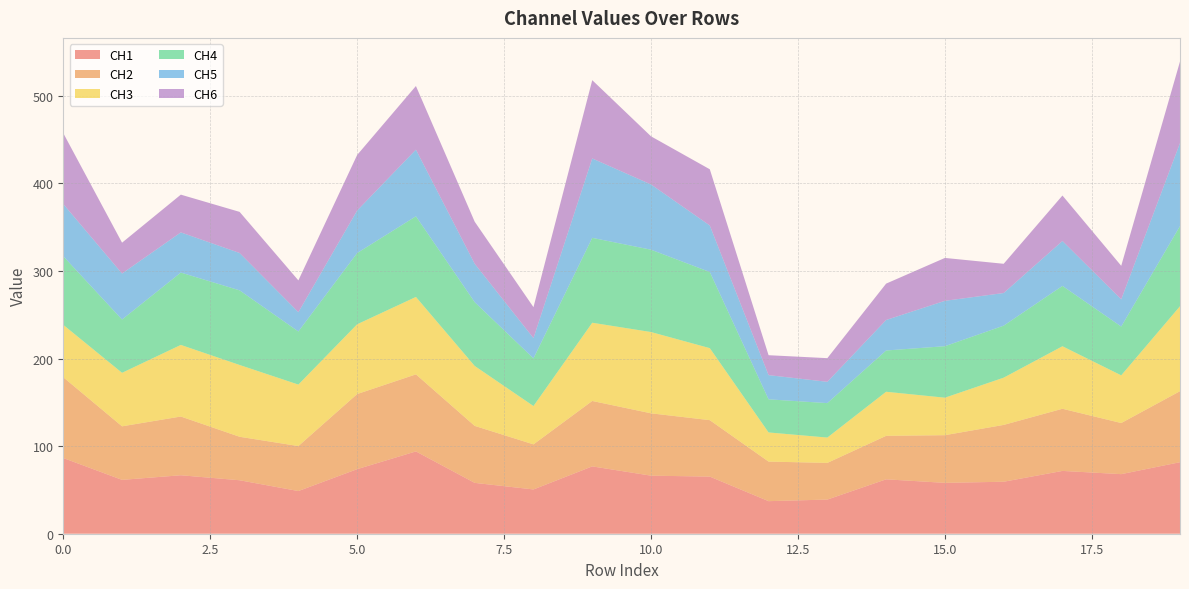

Reading left to right, extract all data points from this chart.

CH1: 0=86.4	1=61.5	2=66.7	3=61.1	4=48.7	5=73.7	6=94.0	7=58.1	8=50.6	9=76.9	10=66.3	11=65.2	12=37.2	13=39.0	14=62.1	15=58.1	16=59.4	17=71.7	18=68.0	19=81.7
CH2: 0=92.2	1=61.1	2=67.0	3=49.6	4=51.3	5=85.7	6=88.0	7=65.0	8=51.5	9=74.7	10=71.2	11=64.4	12=45.2	13=41.8	14=49.6	15=54.4	16=64.9	17=70.9	18=58.3	19=81.1
CH3: 0=59.8	1=61.1	2=81.8	3=82.0	4=70.2	5=79.7	6=88.4	7=68.4	8=43.8	9=89.3	10=92.8	11=82.2	12=33.3	13=28.9	14=50.3	15=42.8	16=53.9	17=71.4	18=54.4	19=97.0
CH4: 0=78.3	1=60.8	2=82.6	3=85.2	4=60.6	5=81.3	6=92.1	7=72.8	8=54.4	9=96.9	10=94.0	11=86.9	12=37.8	13=39.3	14=47.1	15=58.8	16=59.4	17=68.9	18=55.7	19=91.5
CH5: 0=59.6	1=52.5	2=45.9	3=42.7	4=22.1	5=48.5	6=76.1	7=43.8	8=23.2	9=90.7	10=74.5	11=53.1	12=27.6	13=24.3	14=34.8	15=51.8	16=37.3	17=51.3	18=31.1	19=94.8
CH6: 0=80.9	1=35.2	2=43.1	3=46.9	4=36.3	5=63.4	6=72.7	7=48.0	8=35.3	9=89.4	10=54.9	11=64.2	12=22.7	13=27.0	14=41.5	15=49.0	16=33.4	17=51.9	18=38.3	19=93.1